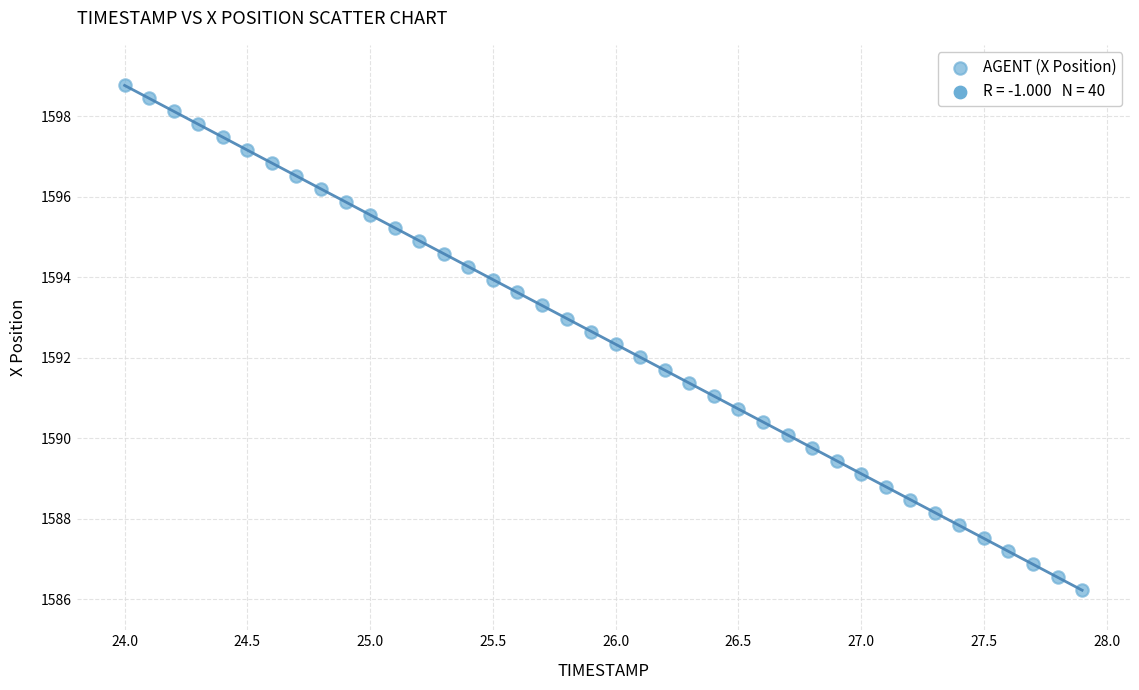

What is the range of Y values (max minus min)?

12.5